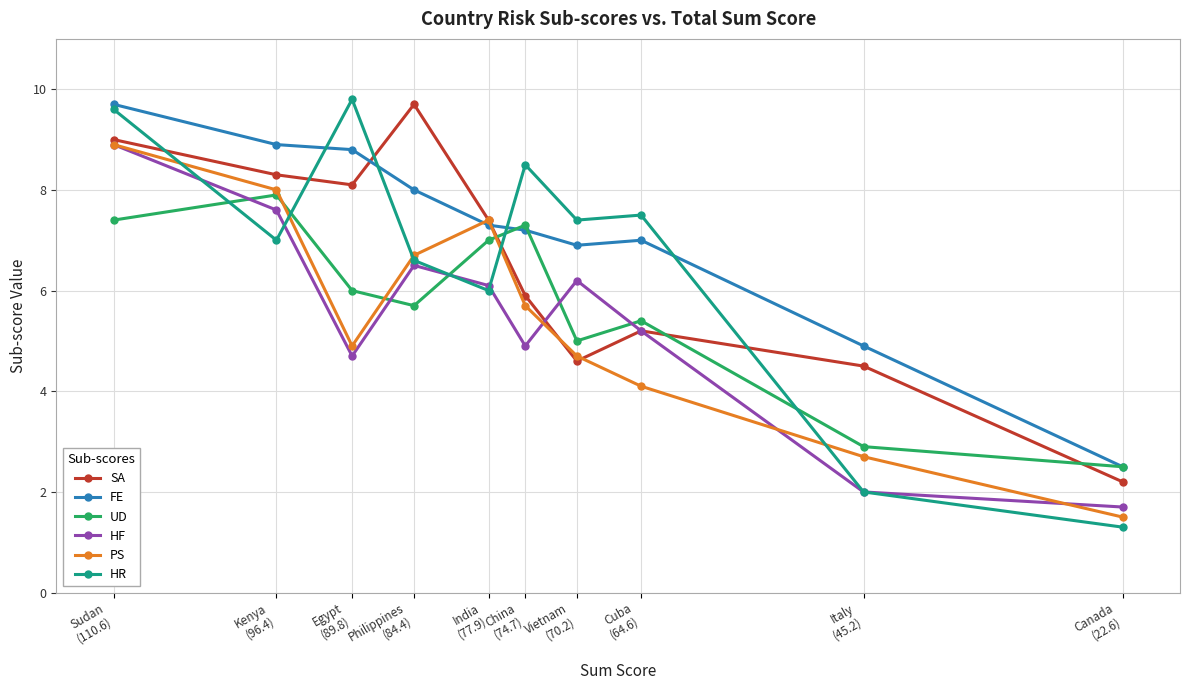

Reading right to left, list all the values displayed in this chart.

SA: Canada
(22.6)=2.2	Italy
(45.2)=4.5	Cuba
(64.6)=5.2	Vietnam
(70.2)=4.6	China
(74.7)=5.9	India
(77.9)=7.4	Philippines
(84.4)=9.7	Egypt
(89.8)=8.1	Kenya
(96.4)=8.3	Sudan
(110.6)=9.0
FE: Canada
(22.6)=2.5	Italy
(45.2)=4.9	Cuba
(64.6)=7.0	Vietnam
(70.2)=6.9	China
(74.7)=7.2	India
(77.9)=7.3	Philippines
(84.4)=8.0	Egypt
(89.8)=8.8	Kenya
(96.4)=8.9	Sudan
(110.6)=9.7
UD: Canada
(22.6)=2.5	Italy
(45.2)=2.9	Cuba
(64.6)=5.4	Vietnam
(70.2)=5.0	China
(74.7)=7.3	India
(77.9)=7.0	Philippines
(84.4)=5.7	Egypt
(89.8)=6.0	Kenya
(96.4)=7.9	Sudan
(110.6)=7.4
HF: Canada
(22.6)=1.7	Italy
(45.2)=2.0	Cuba
(64.6)=5.2	Vietnam
(70.2)=6.2	China
(74.7)=4.9	India
(77.9)=6.1	Philippines
(84.4)=6.5	Egypt
(89.8)=4.7	Kenya
(96.4)=7.6	Sudan
(110.6)=8.9
PS: Canada
(22.6)=1.5	Italy
(45.2)=2.7	Cuba
(64.6)=4.1	Vietnam
(70.2)=4.7	China
(74.7)=5.7	India
(77.9)=7.4	Philippines
(84.4)=6.7	Egypt
(89.8)=4.9	Kenya
(96.4)=8.0	Sudan
(110.6)=8.9
HR: Canada
(22.6)=1.3	Italy
(45.2)=2.0	Cuba
(64.6)=7.5	Vietnam
(70.2)=7.4	China
(74.7)=8.5	India
(77.9)=6.0	Philippines
(84.4)=6.6	Egypt
(89.8)=9.8	Kenya
(96.4)=7.0	Sudan
(110.6)=9.6